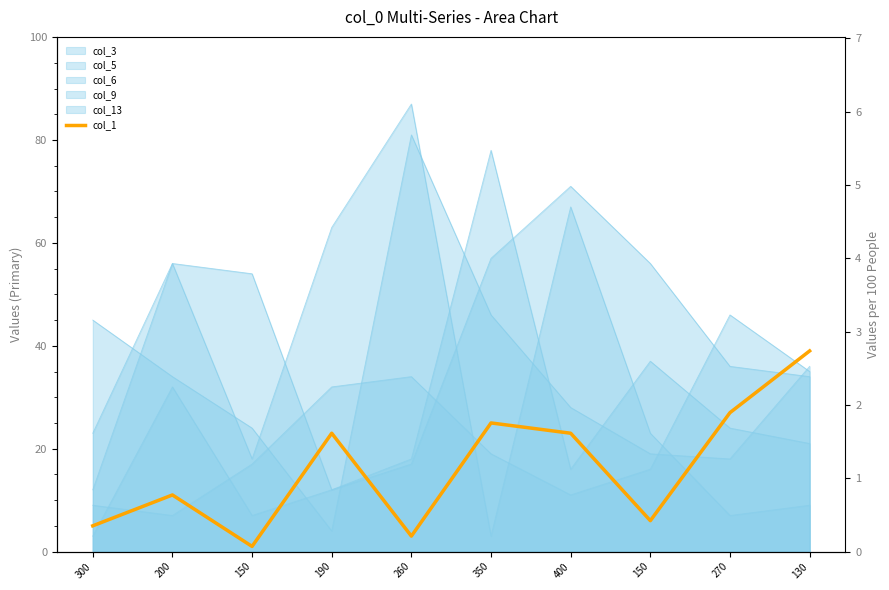

Does the chart have visible grid lines?

No